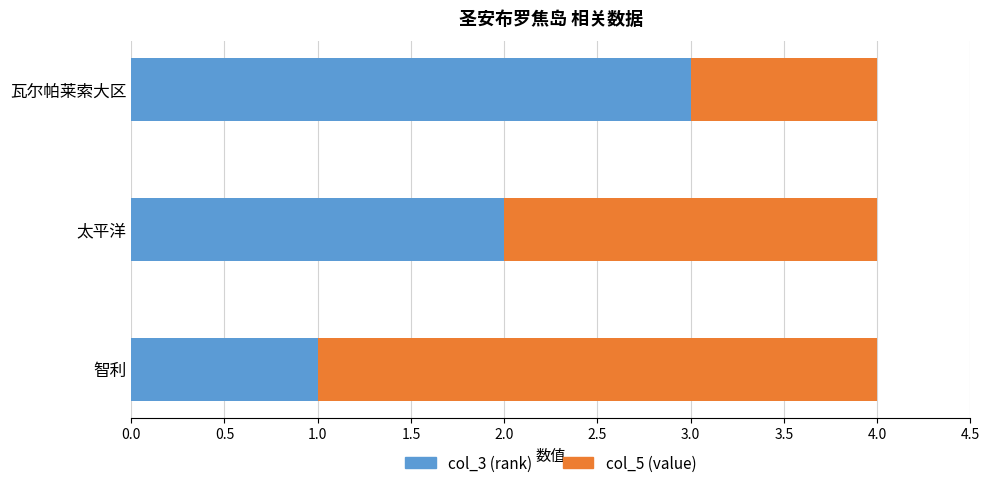

What is the total value across all series at 太平洋?

4